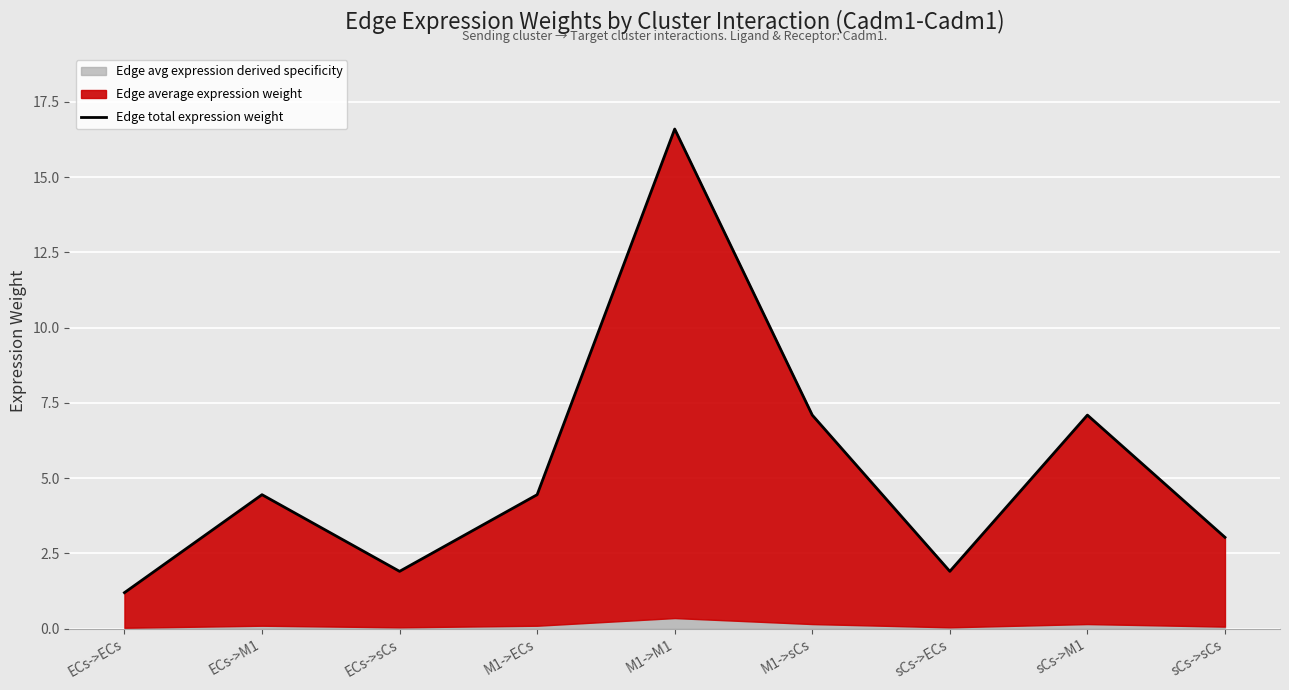

What is the maximum value shown in the chart?

16.6